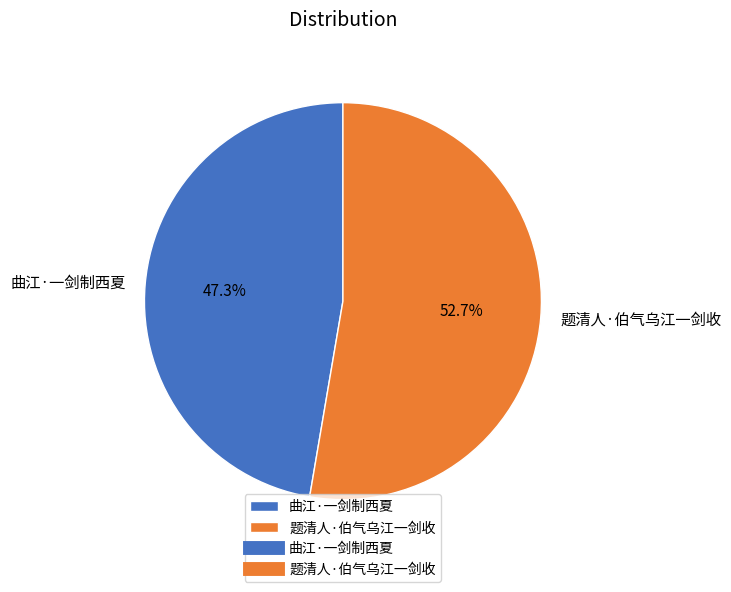

To the nearest percent, what portion does 题清人·伯气乌江一剑收 represent?

53%